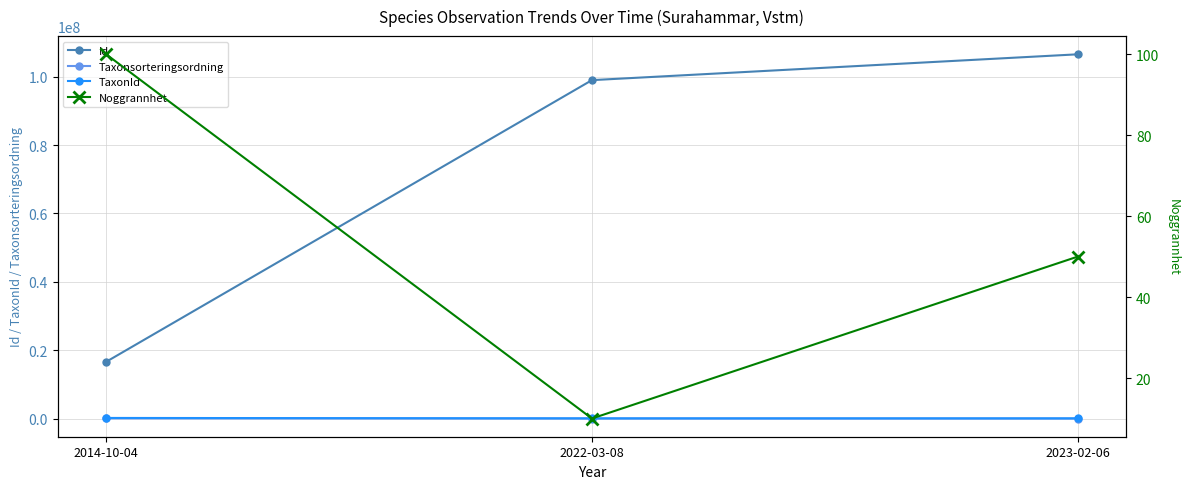

What is the sum of all Noggrannhet values?

160